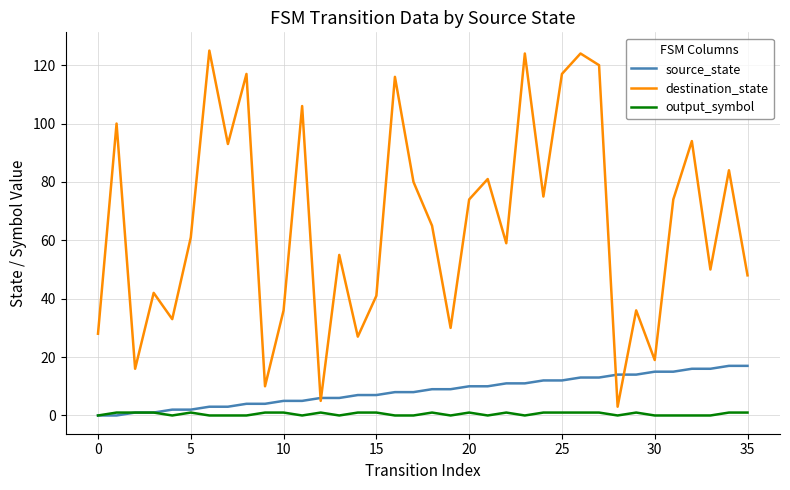

List the series in order of their peak value, lowest first.

output_symbol, source_state, destination_state